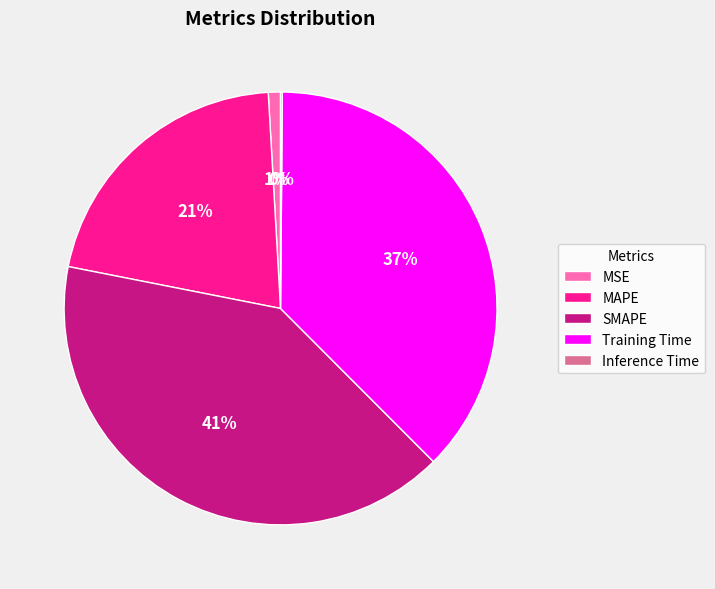

Which has a higher value, MSE or Training Time?

Training Time